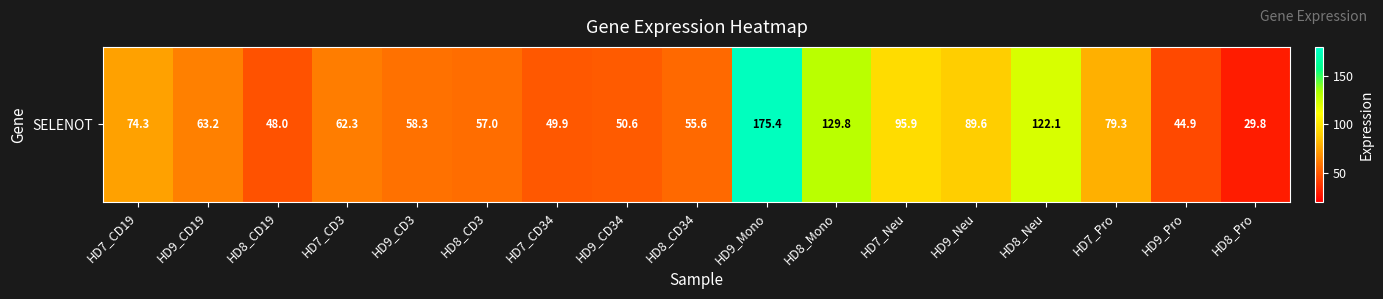

What is the difference between the maximum and minimum values?

145.6